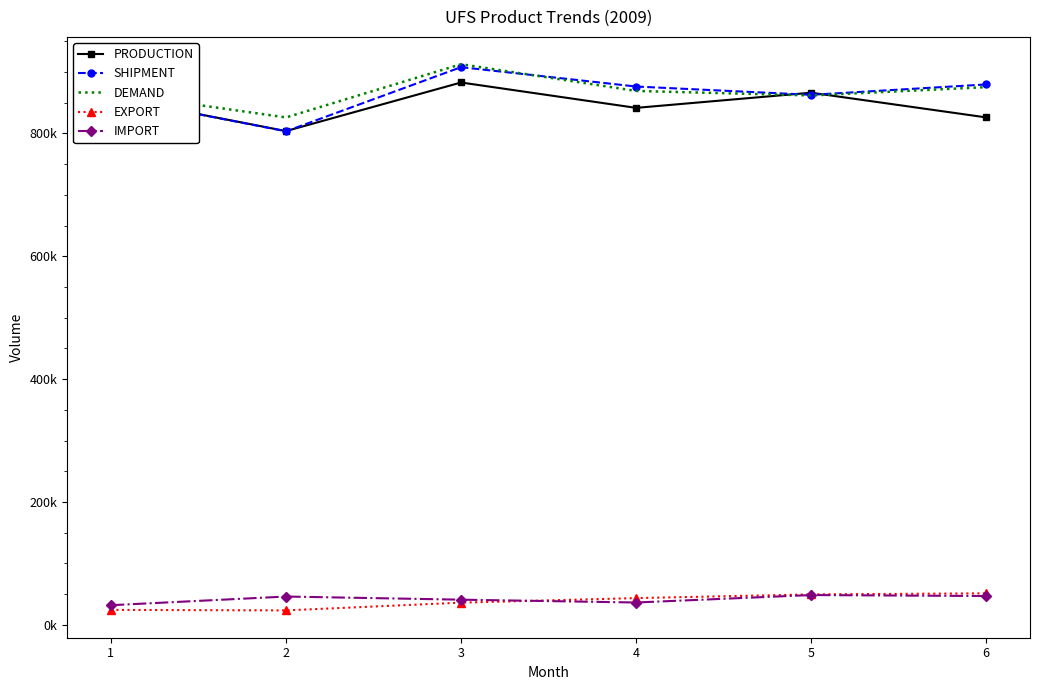

Reading left to right, list all the values displayed in this chart.

PRODUCTION: 1=859194	2=803810	3=882899	4=841595	5=866272	6=826062
SHIPMENT: 1=858959	2=803433	3=907846	4=876334	5=862823	6=879724
DEMAND: 1=866550	2=826006	3=912677	4=869170	5=861791	6=875347
EXPORT: 1=24450	2=23574	3=36219	4=43612	5=49617	6=51364
IMPORT: 1=32041	2=46150	3=41052	4=36451	5=48584	6=46987